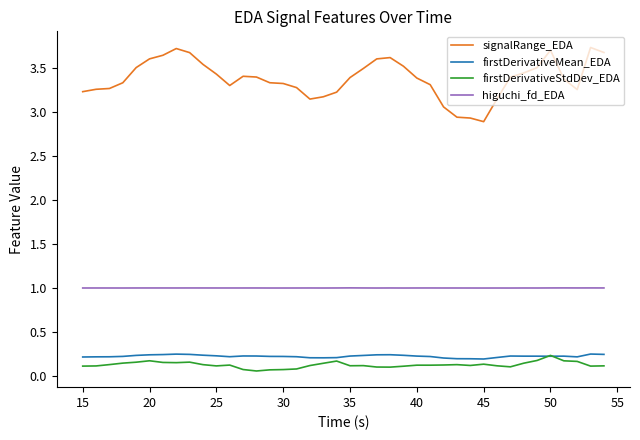

True or false: firstDerivativeMean_EDA and higuchi_fd_EDA intersect in this chart.

False